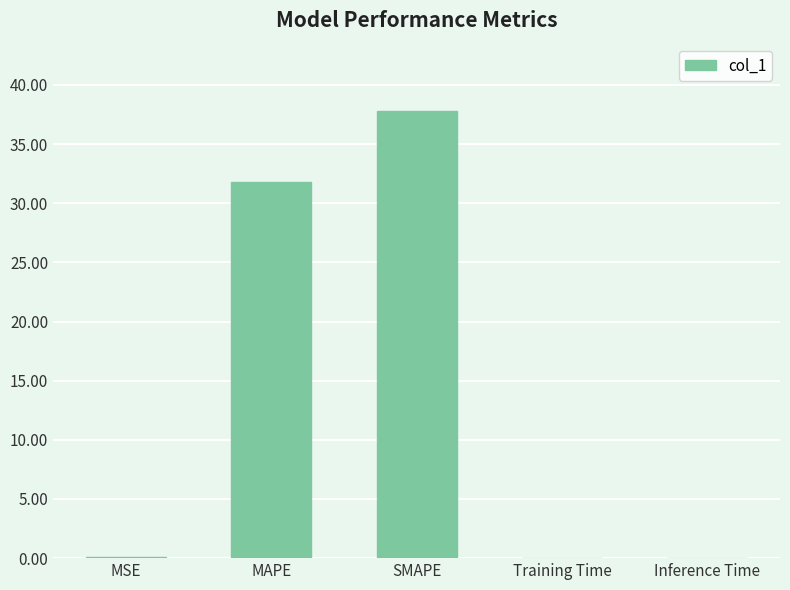

Does the chart contain stacked bars?

No